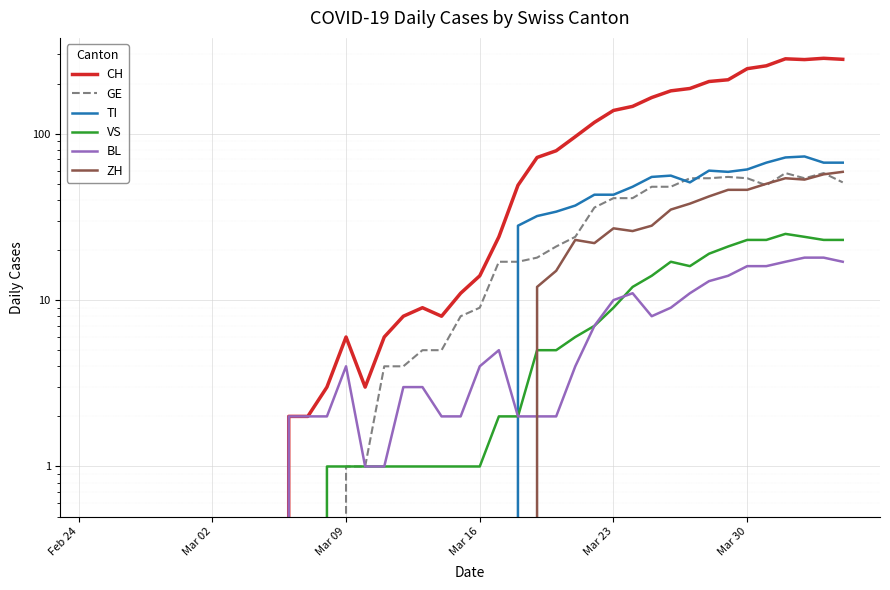

True or false: CH has more than 0 points higher than both neighbors.

True